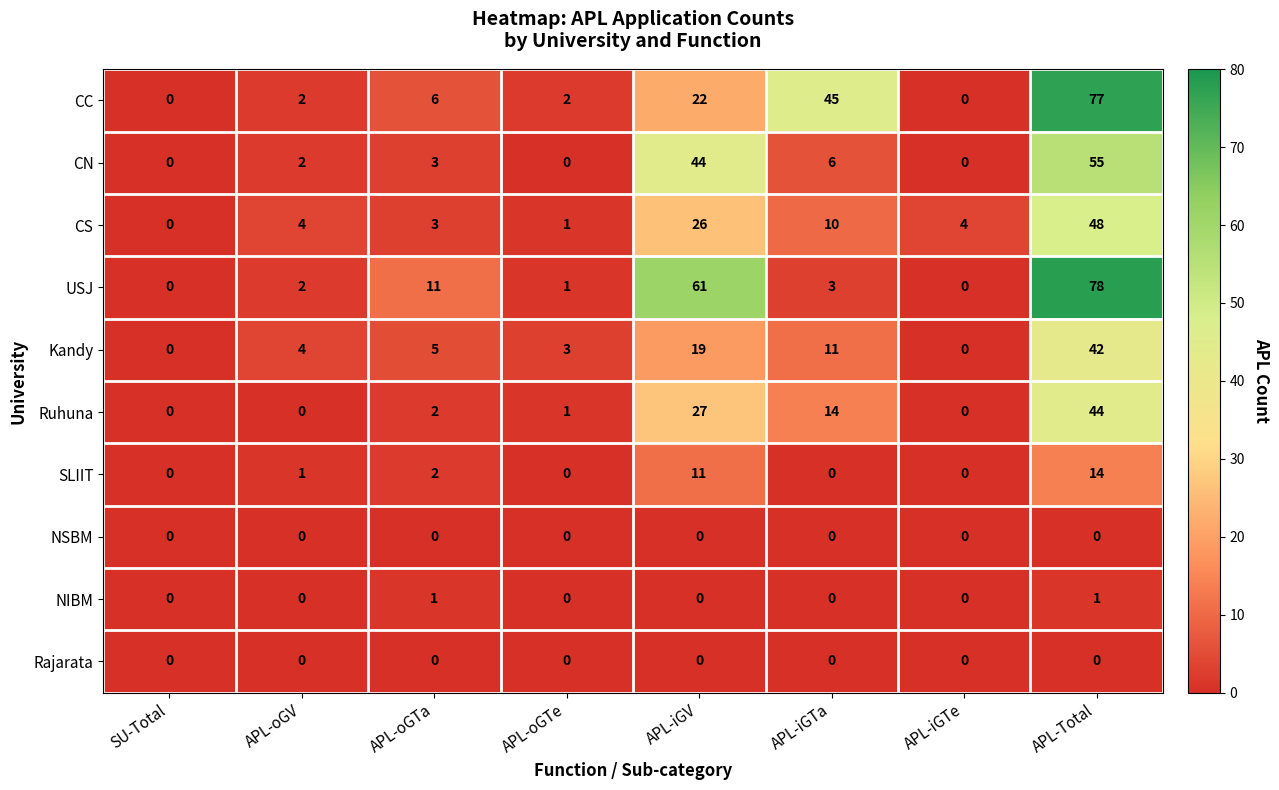

How many data points in Ruhuna are less than 2?

4